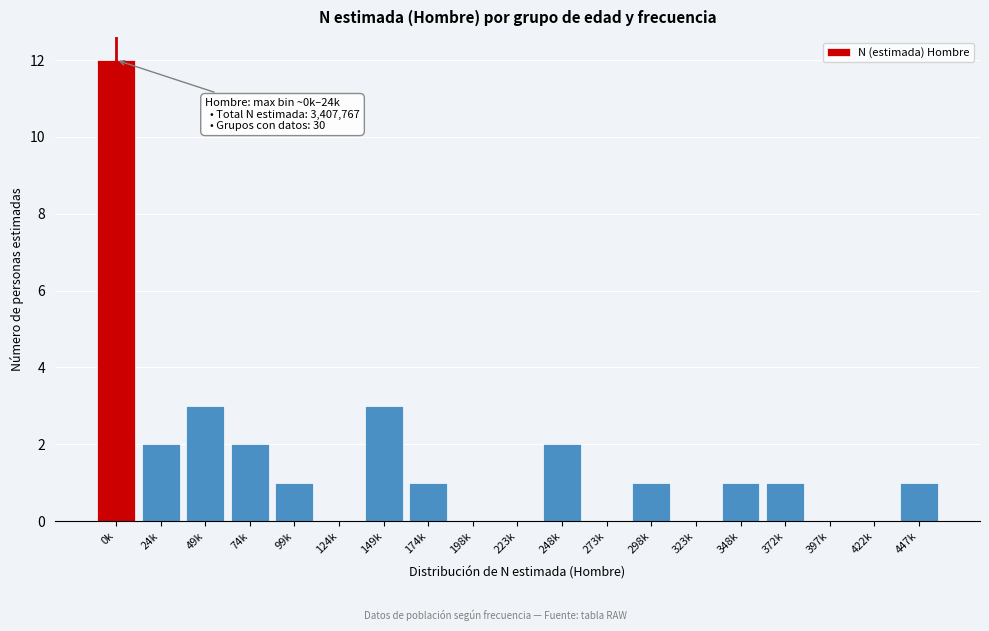

Reading left to right, what are all the values shown in this chart?

0k=12	24k=2	49k=3	74k=2	99k=1	124k=0	149k=3	174k=1	198k=0	223k=0	248k=2	273k=0	298k=1	323k=0	348k=1	372k=1	397k=0	422k=0	447k=1